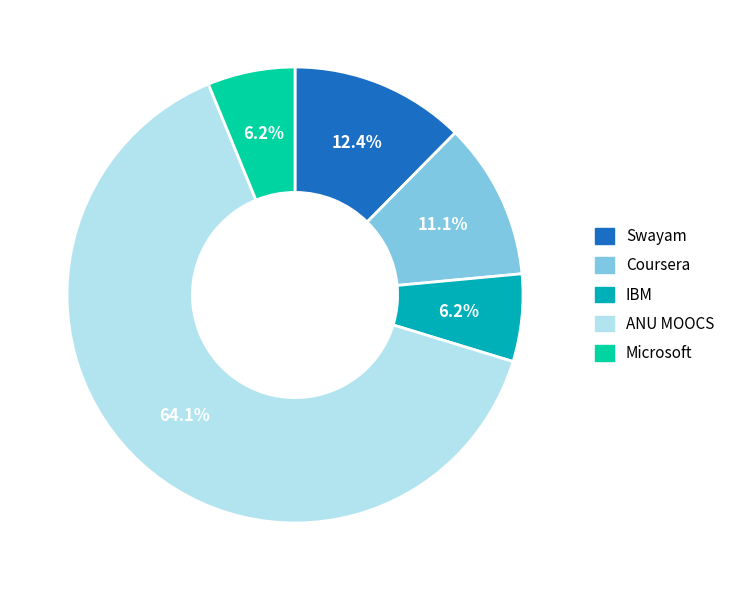

Which slice is the largest?

ANU MOOCS